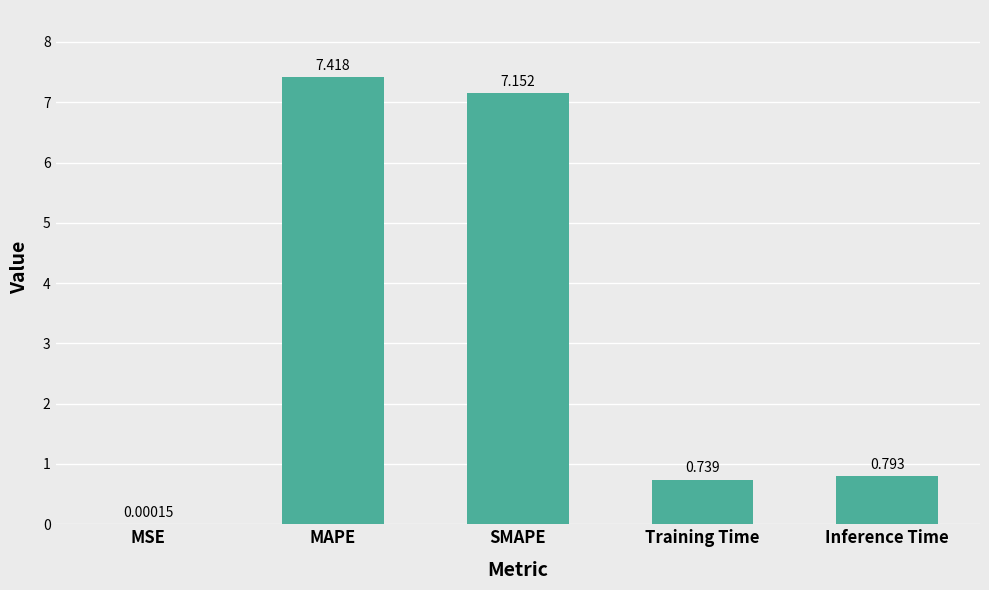

Which category has the highest value across all series?

MAPE